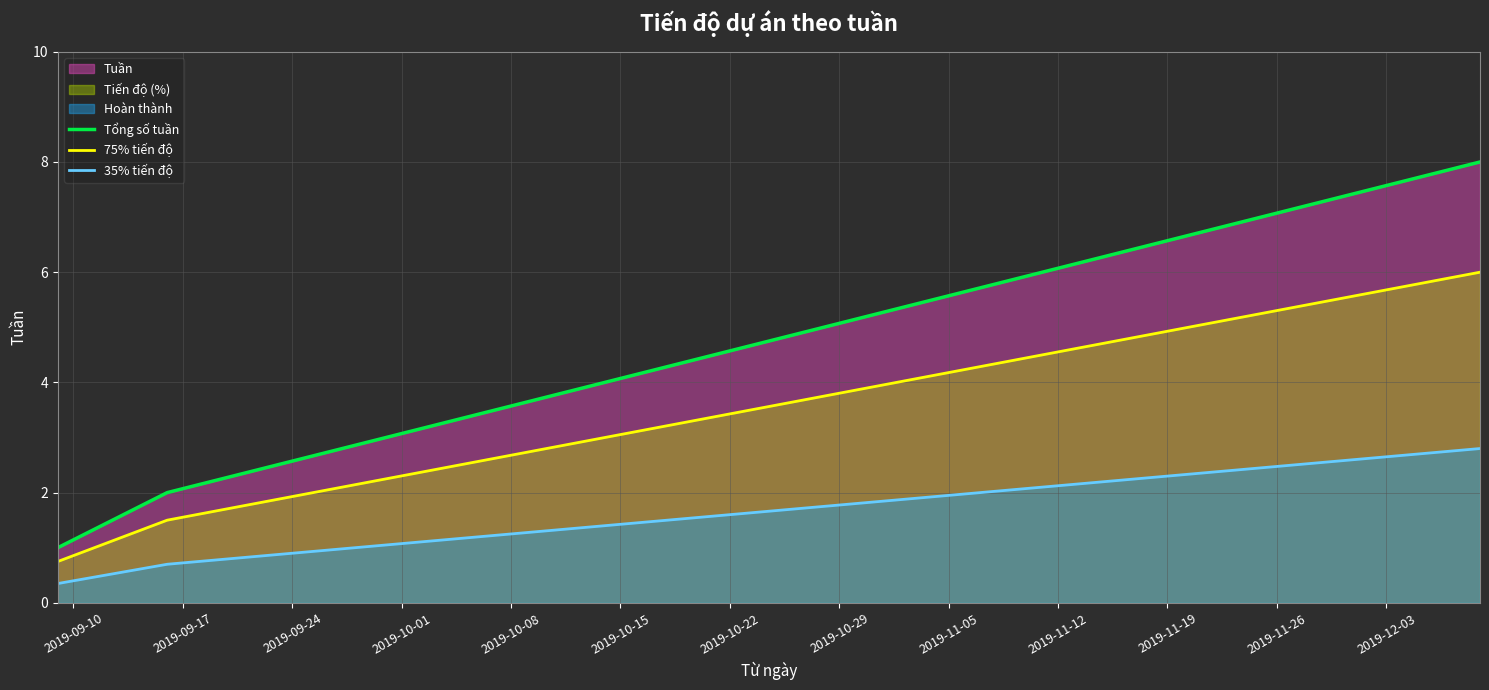

True or false: 35% tiến độ and 75% tiến độ cross at least once.

False